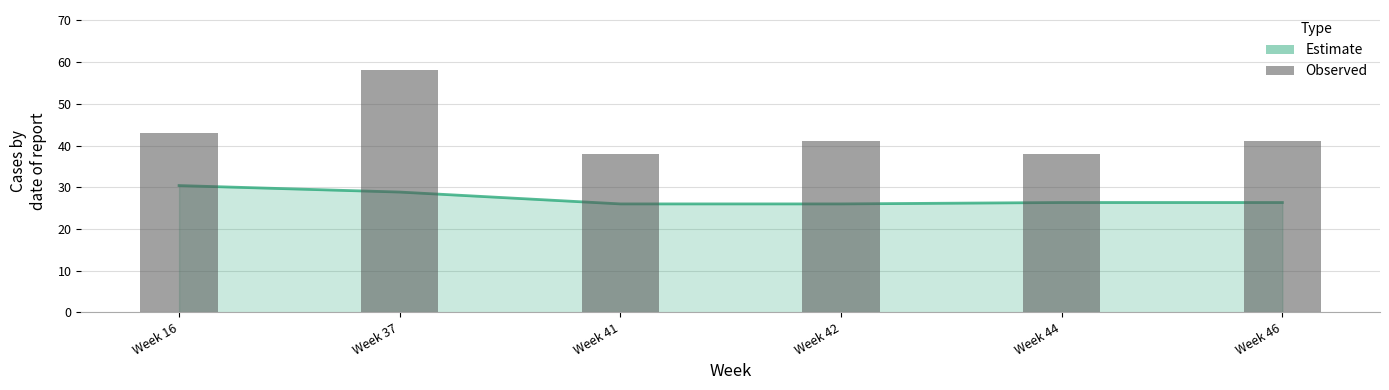

Which category has the lowest value across all series?

Week 41